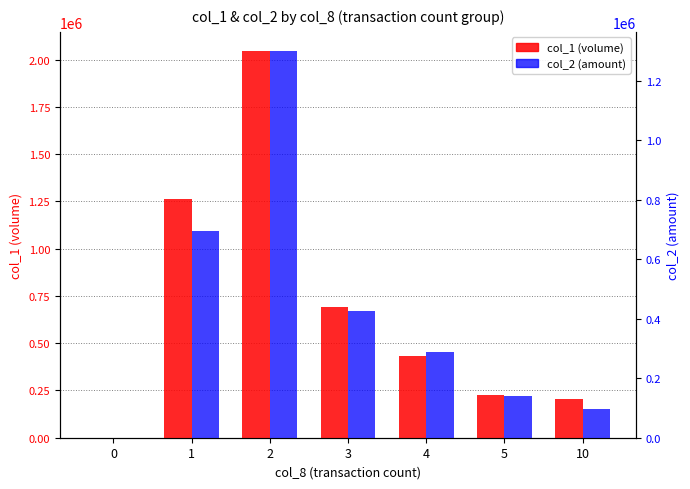

What is the difference between the highest and lowest values at 3?

262970